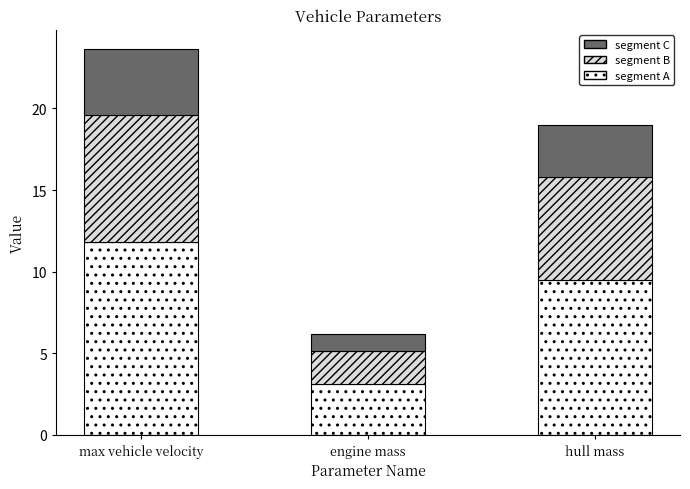

The value of segment A at hull mass is 9.5. True or false?

True